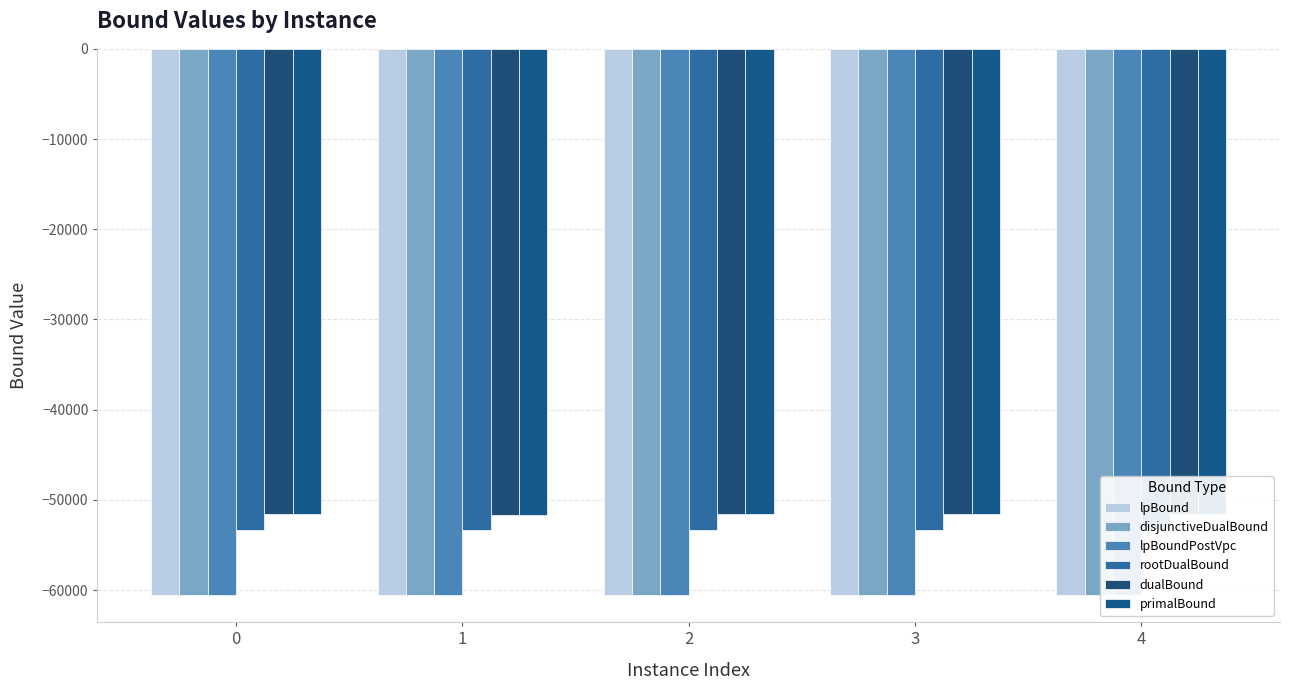

True or false: disjunctiveDualBound has a value of -38819.9 at 4.

False